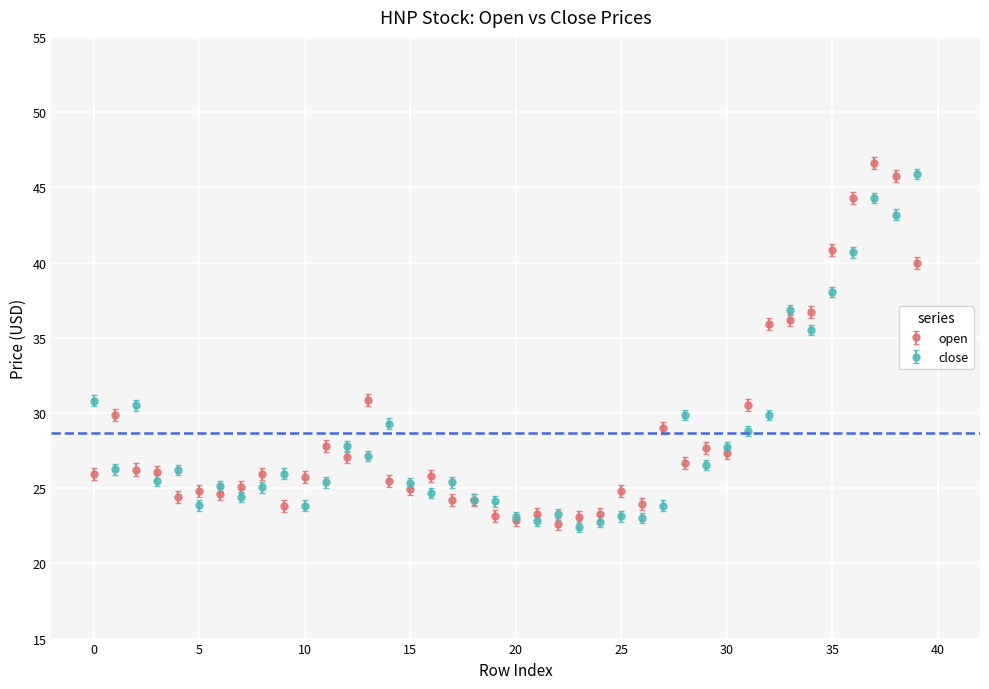

True or false: open has more than 2 points higher than both neighbors.

True